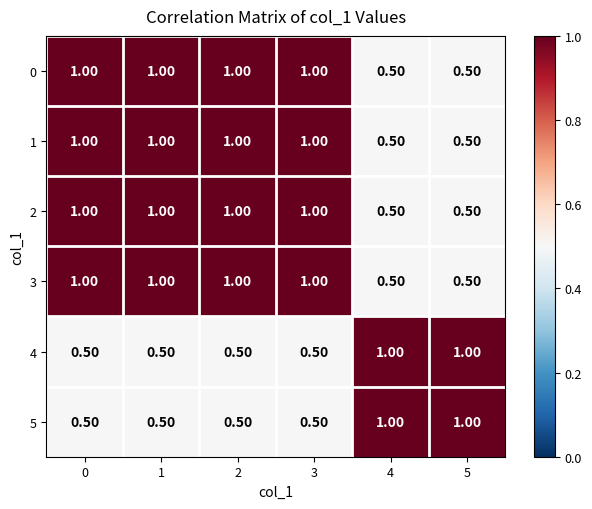

What is the average value of the 4 series?

0.7